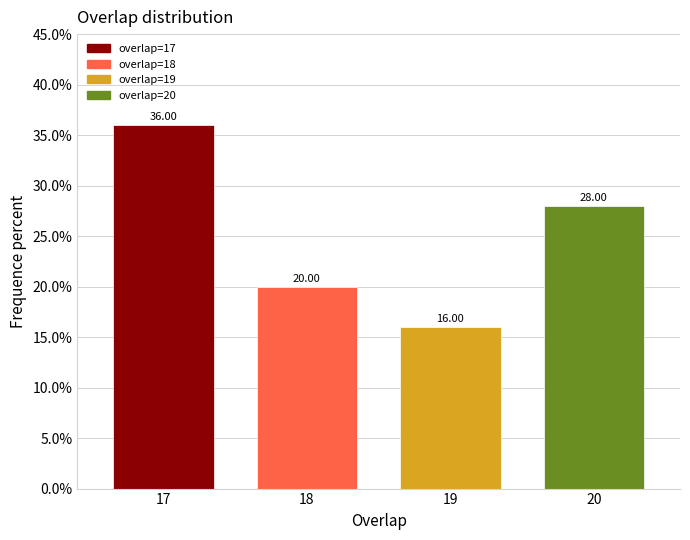

Which has a higher value, 18 or 17?

17